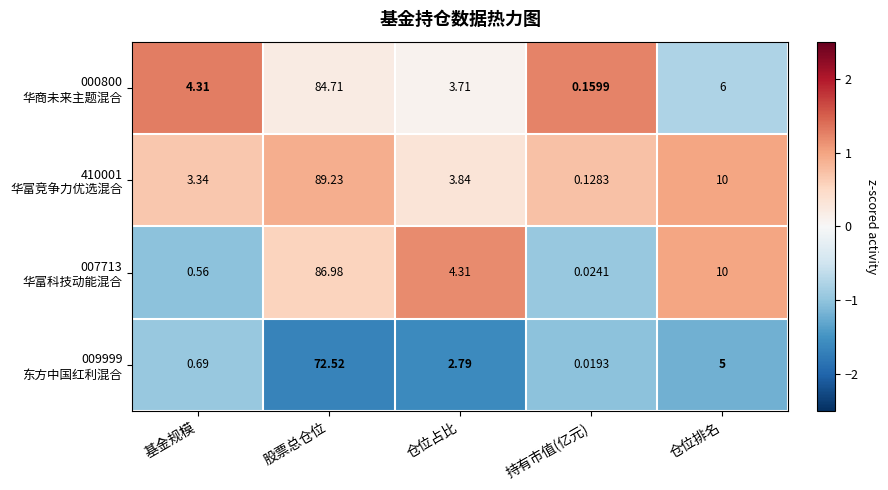

How many data points does each series have?

5